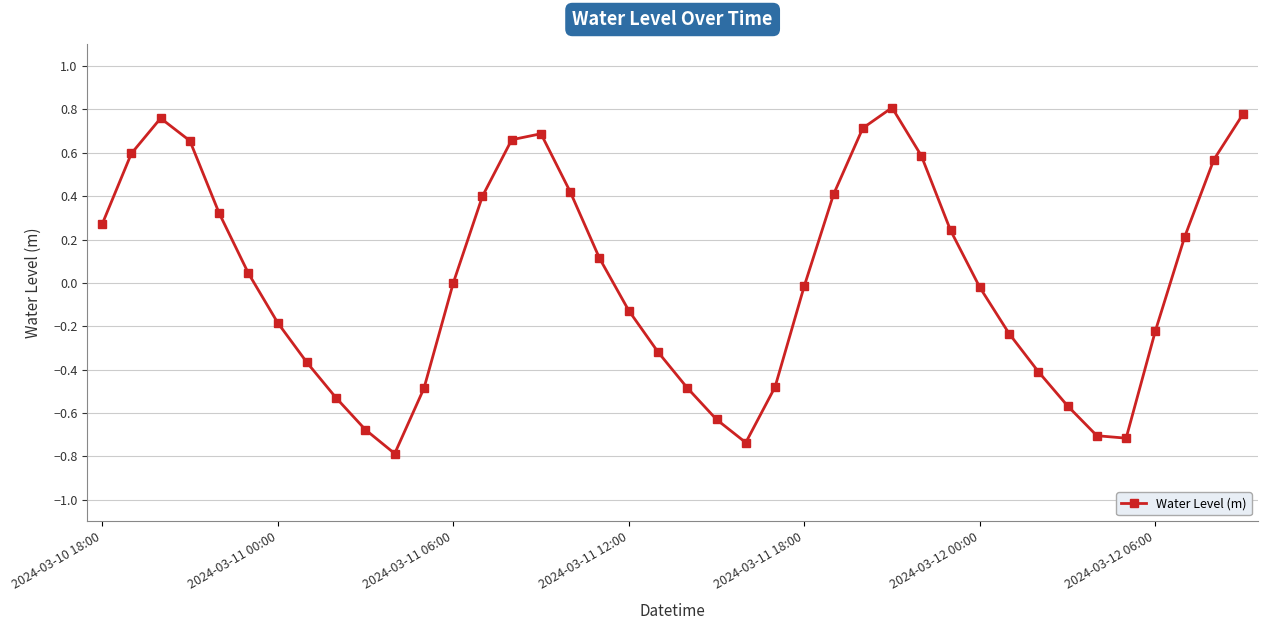

What is the value of the 14th point from the left?

0.4